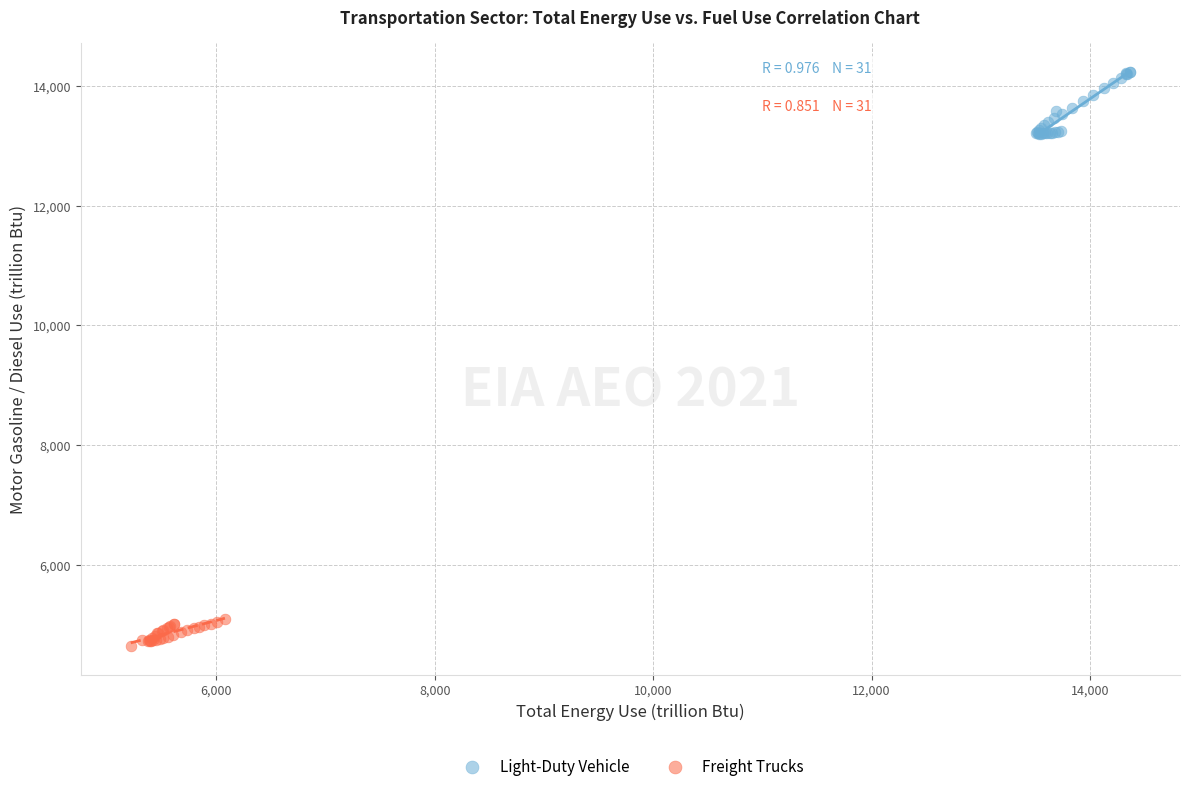

Which series has the largest Y range (max minus min)?

Light-Duty Vehicle